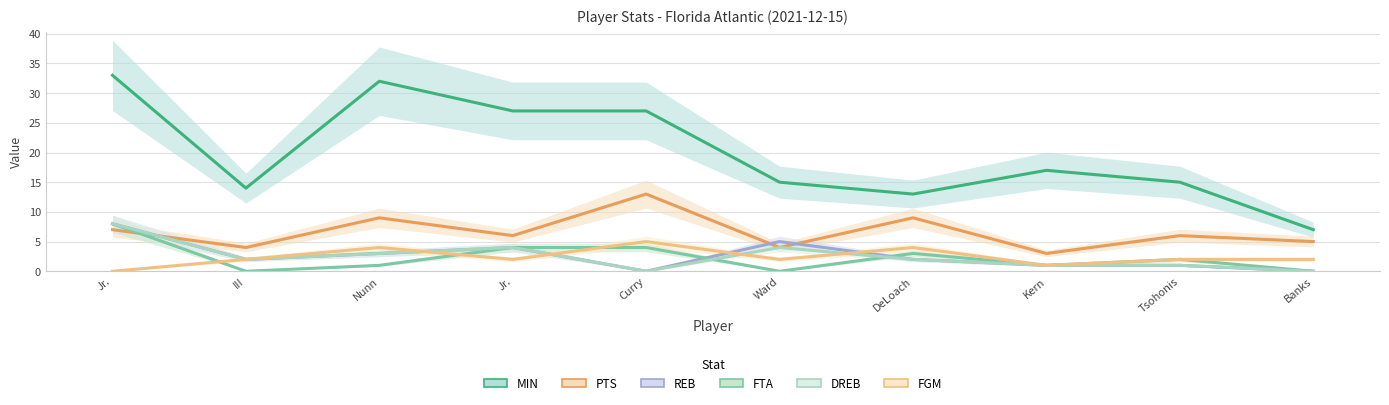

In REB, how many points are higher than both neighbors (excluding endpoints)?

2